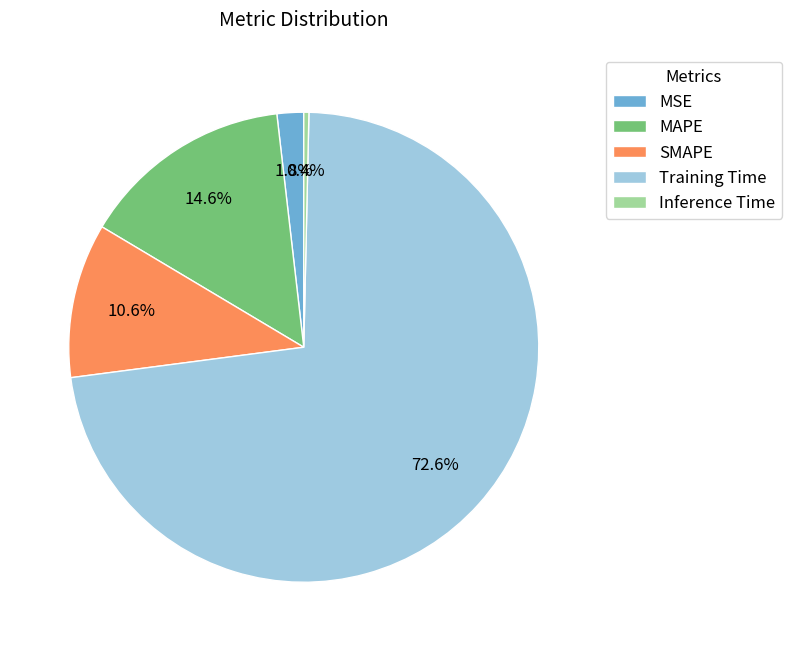

What percentage is the Training Time slice, to the nearest percent?

73%